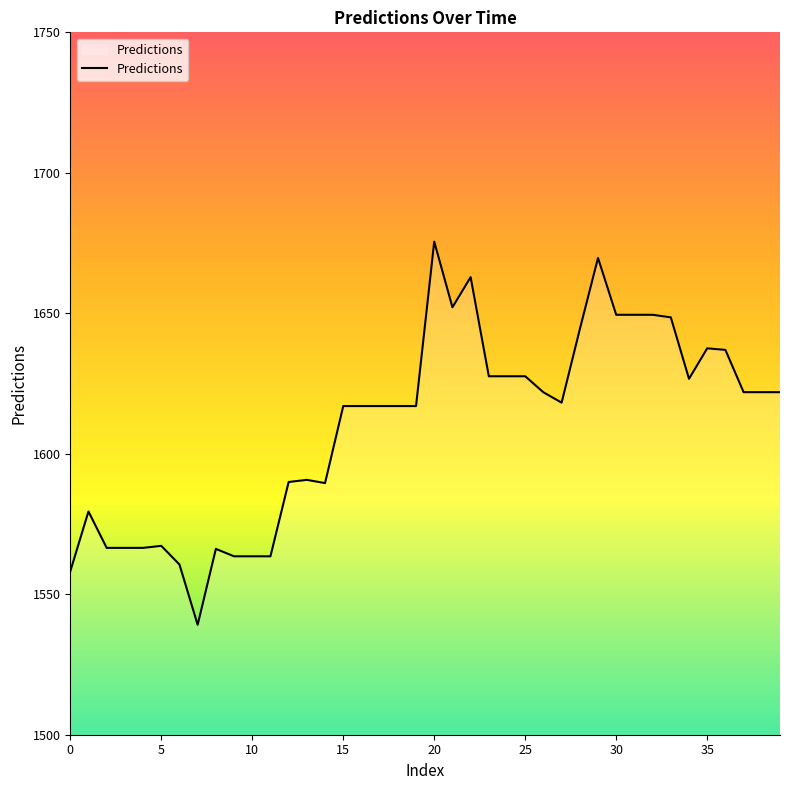

Does the chart display data point markers on the line(s)?

No